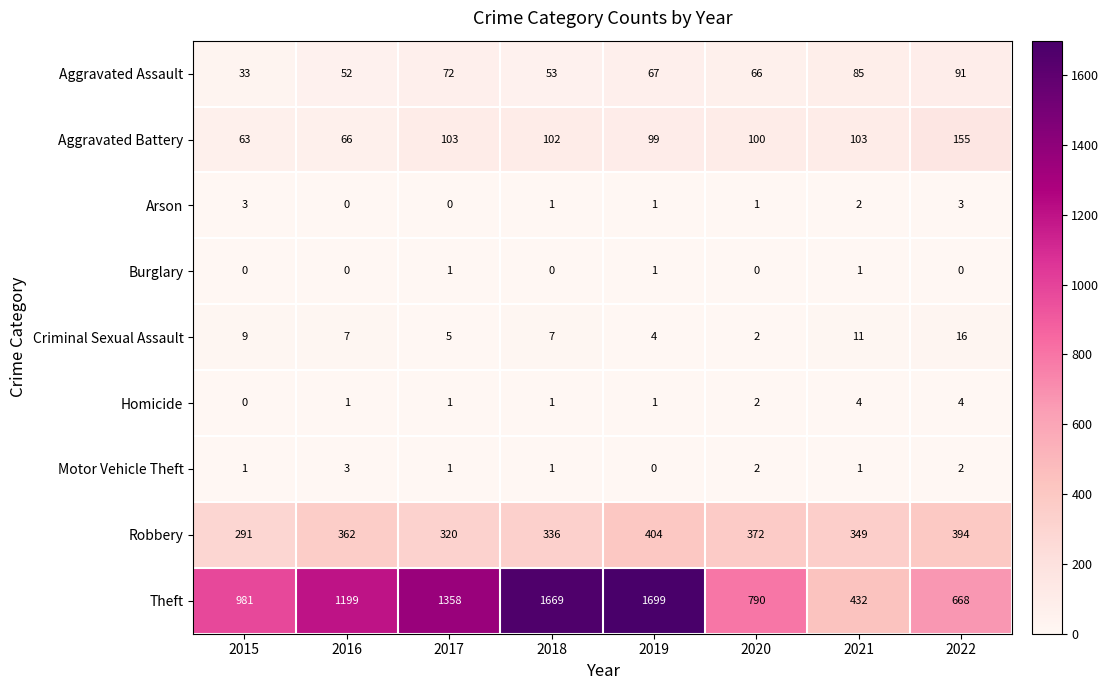

At how many categories does at least one series exceed 533?

7